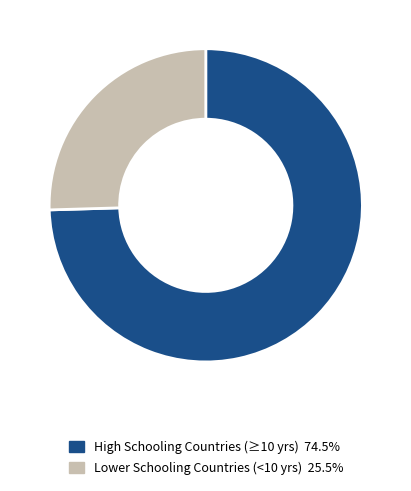

Count the number of slices in the pie.

2